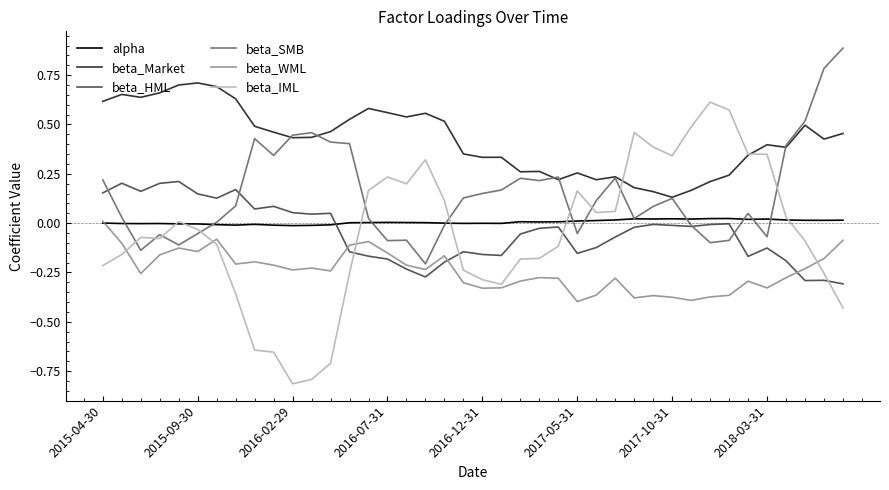

What are all the series names shown in the legend?

alpha, beta_Market, beta_HML, beta_SMB, beta_WML, beta_IML